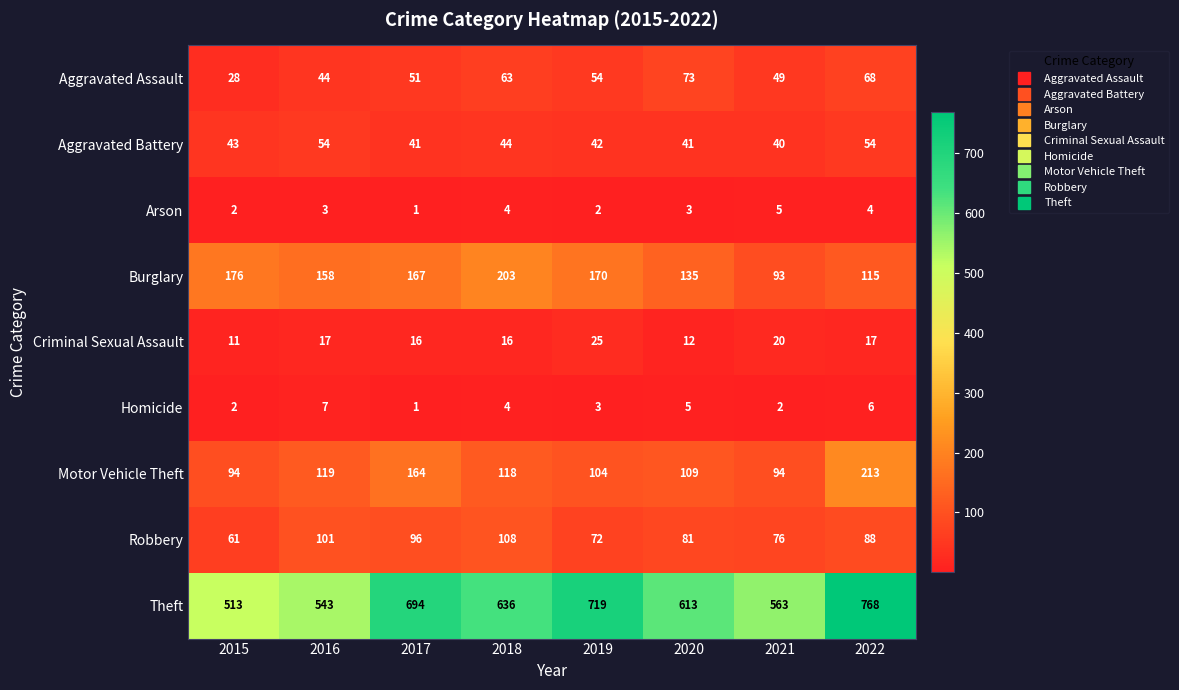

Rank the series by their maximum value, from highest to lowest.

Theft, Motor Vehicle Theft, Burglary, Robbery, Aggravated Assault, Aggravated Battery, Criminal Sexual Assault, Homicide, Arson